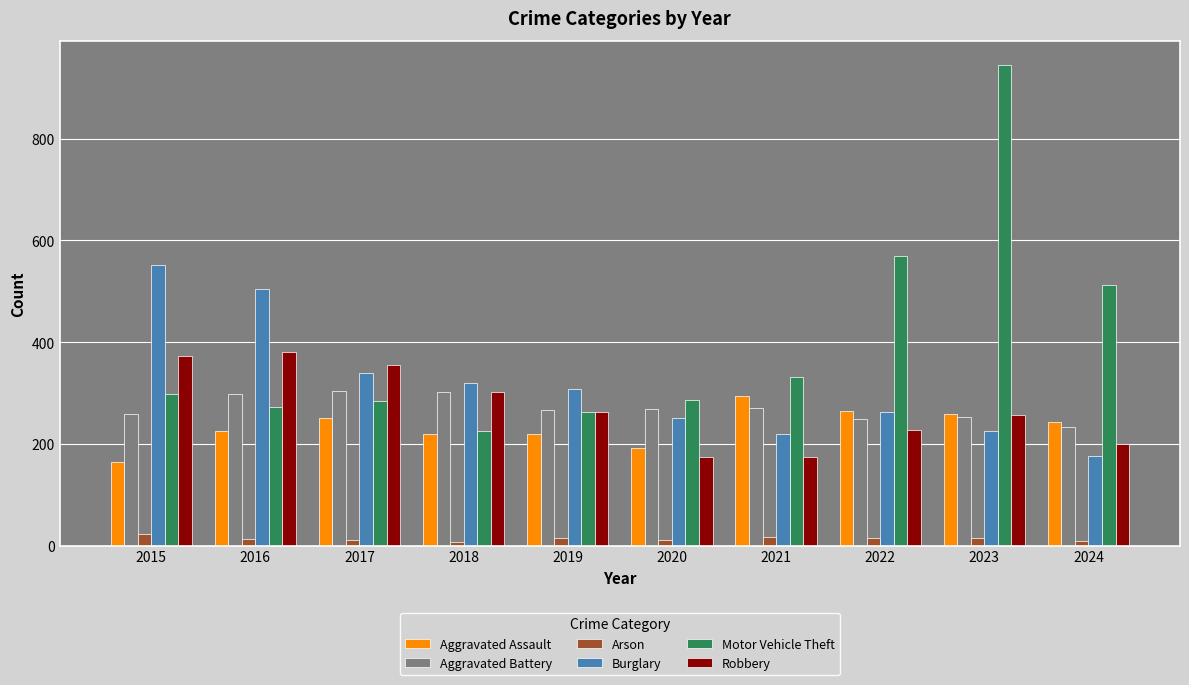

What is the value of the Arson bar at the 8th from the left?

15